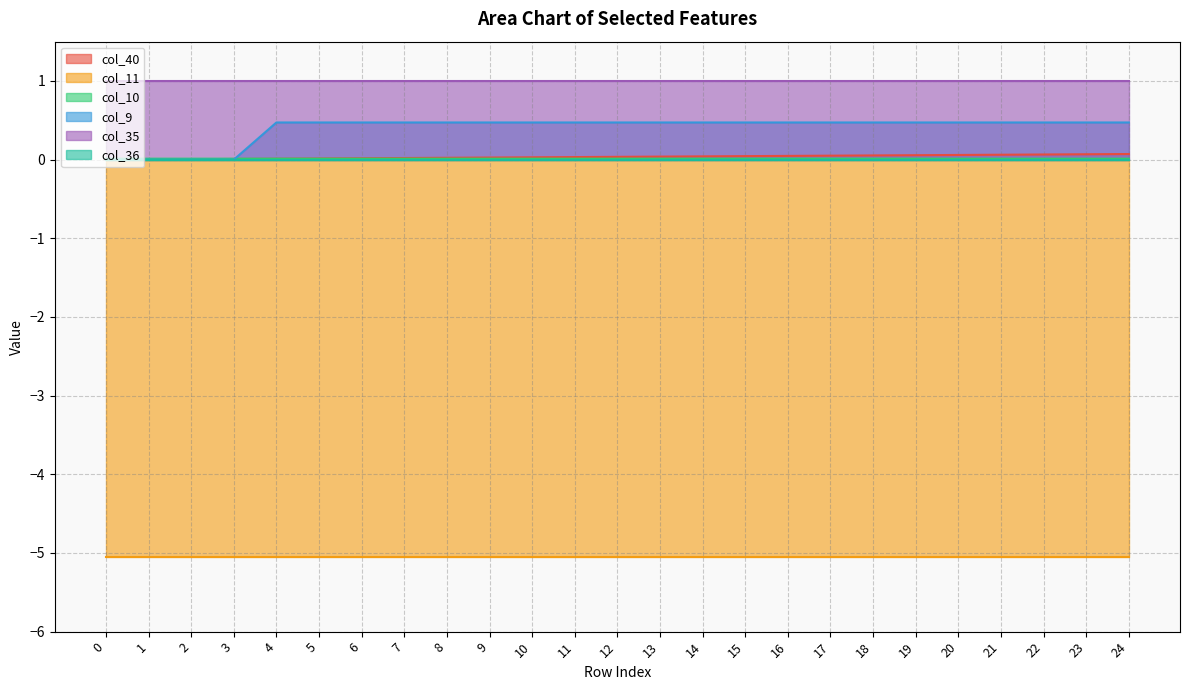

Count the number of categories in the chart.

25